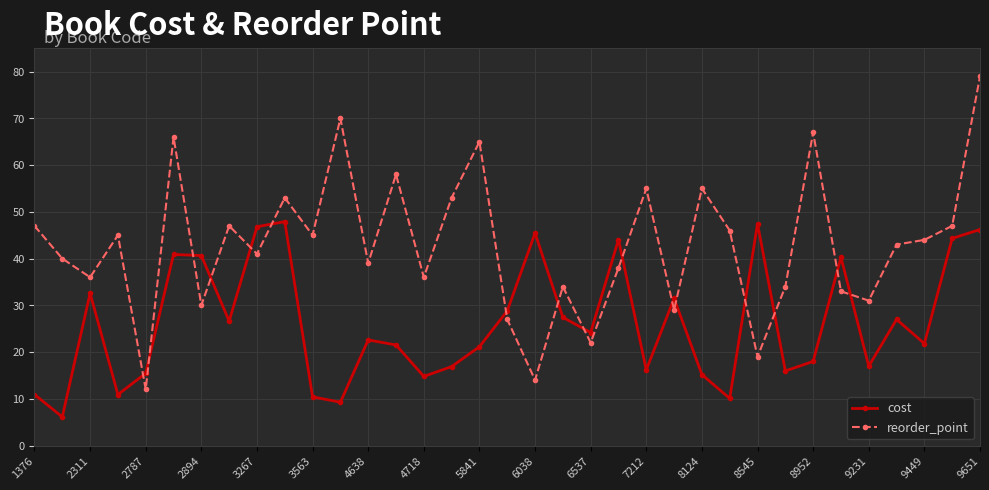

How many intersections are there between reorder_point and cost?

16